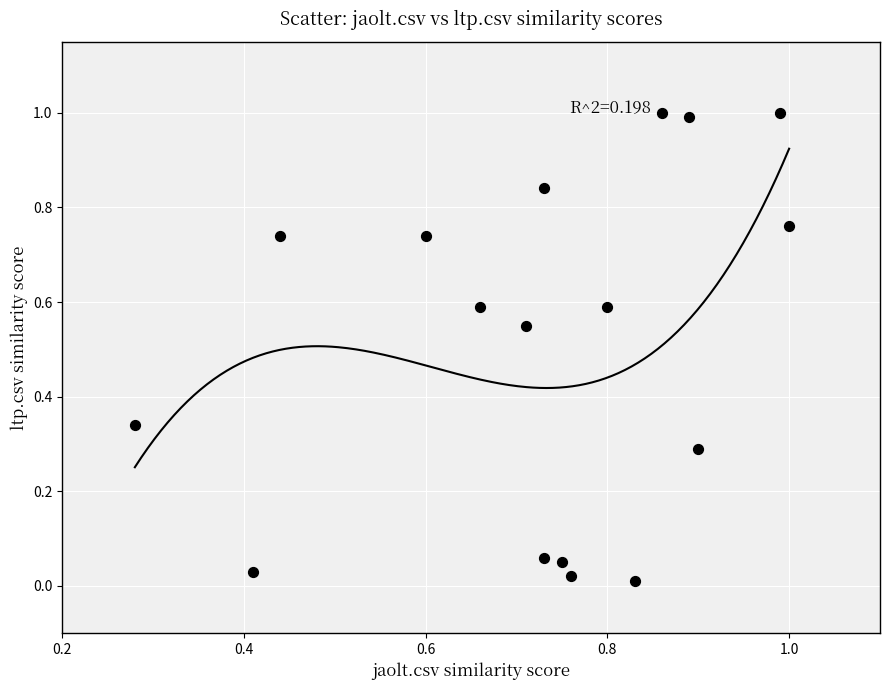

What is the range of Y values (max minus min)?

1.0